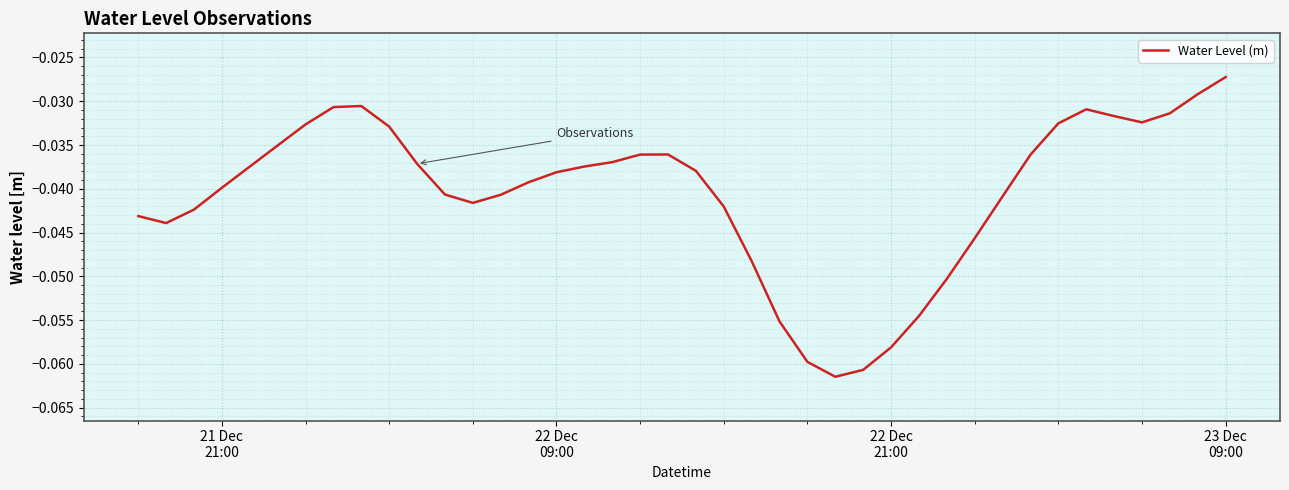

Reading right to left, extract all data points from this chart.

-0.0	-0.0	-0.0	-0.0	-0.0	-0.0	-0.0	-0.0	-0.0	-0.0	-0.1	-0.1	-0.1	-0.1	-0.1	-0.1	-0.1	-0.0	-0.0	-0.0	-0.0	-0.0	-0.0	-0.0	-0.0	-0.0	-0.0	-0.0	-0.0	-0.0	-0.0	-0.0	-0.0	-0.0	-0.0	-0.0	-0.0	-0.0	-0.0	-0.0